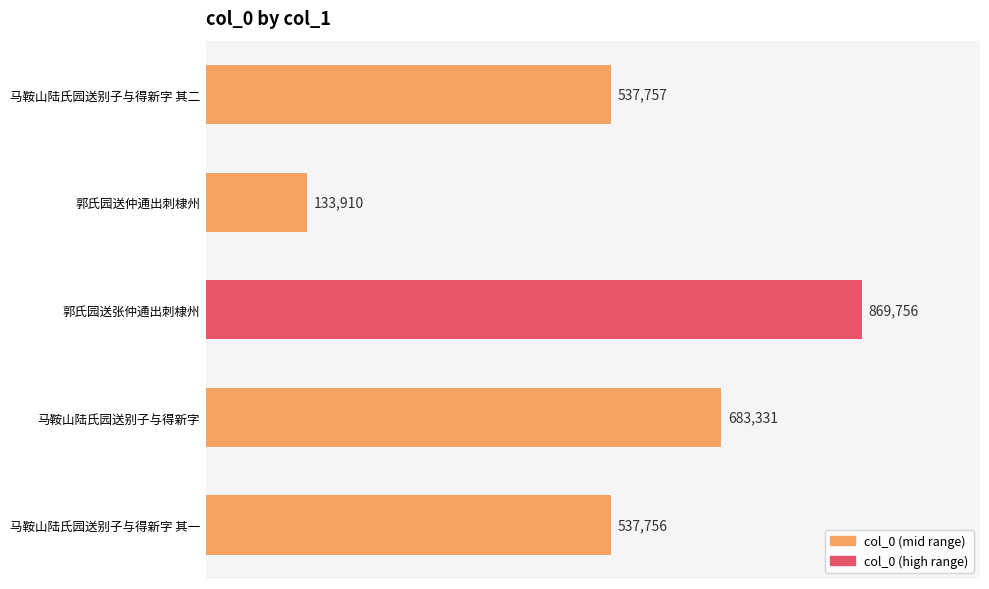

List the labels in order of value, largest first.

郭氏园送张仲通出刺棣州, 马鞍山陆氏园送别子与得新字, 马鞍山陆氏园送别子与得新字 其二, 马鞍山陆氏园送别子与得新字 其一, 郭氏园送仲通出刺棣州